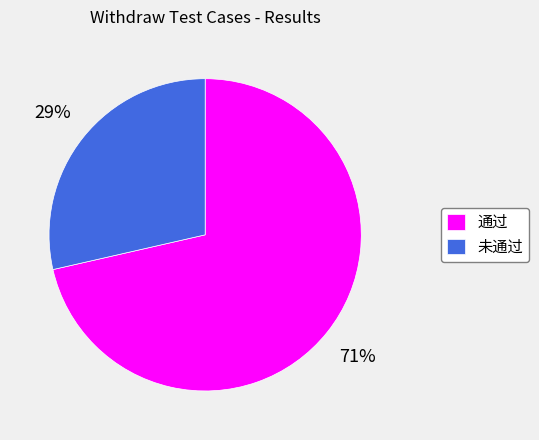

What is the largest slice in the pie chart?

通过